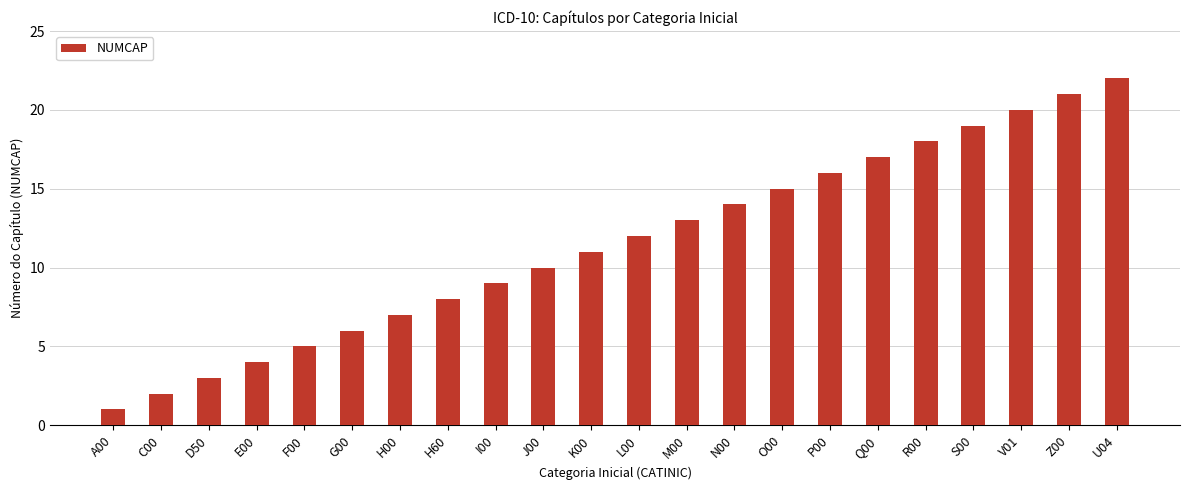

Reading right to left, extract all data points from this chart.

U04=22	Z00=21	V01=20	S00=19	R00=18	Q00=17	P00=16	O00=15	N00=14	M00=13	L00=12	K00=11	J00=10	I00=9	H60=8	H00=7	G00=6	F00=5	E00=4	D50=3	C00=2	A00=1